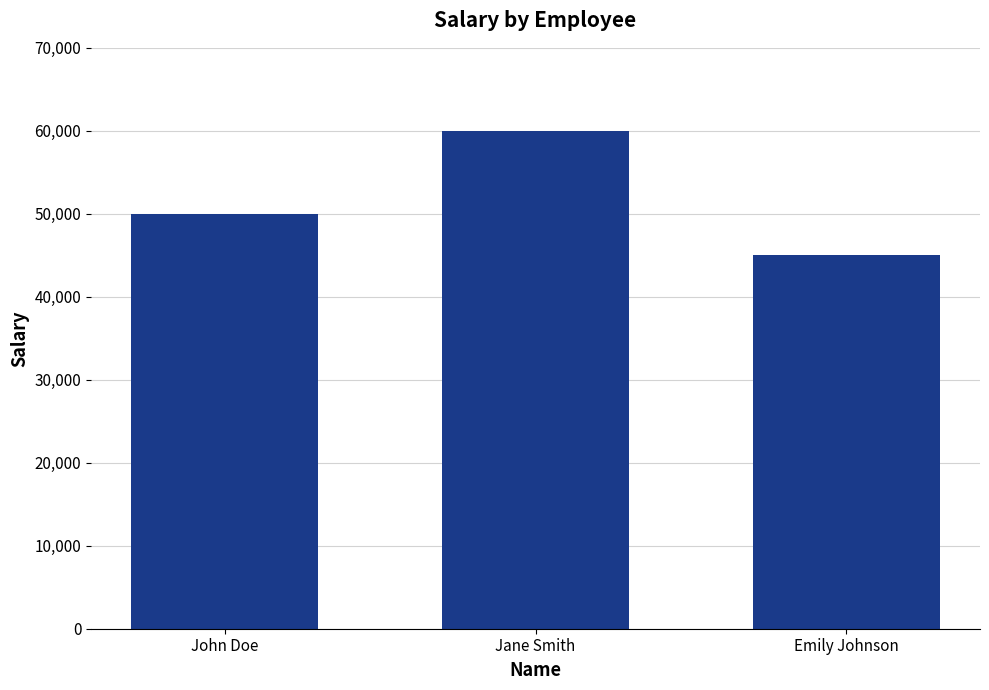

What is the value of the 3rd bar from the left?

45000